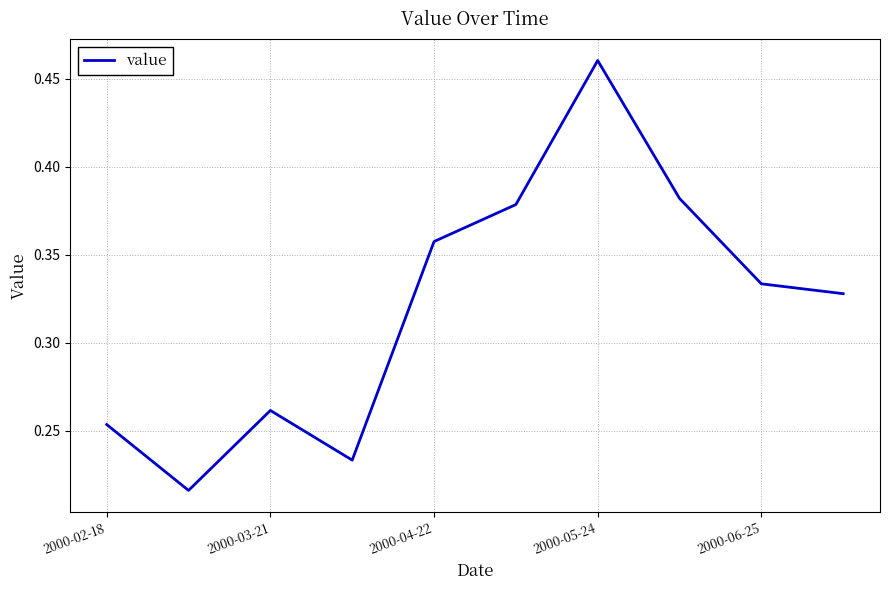

At which category does the chart reach its peak across all series?

2000-05-24